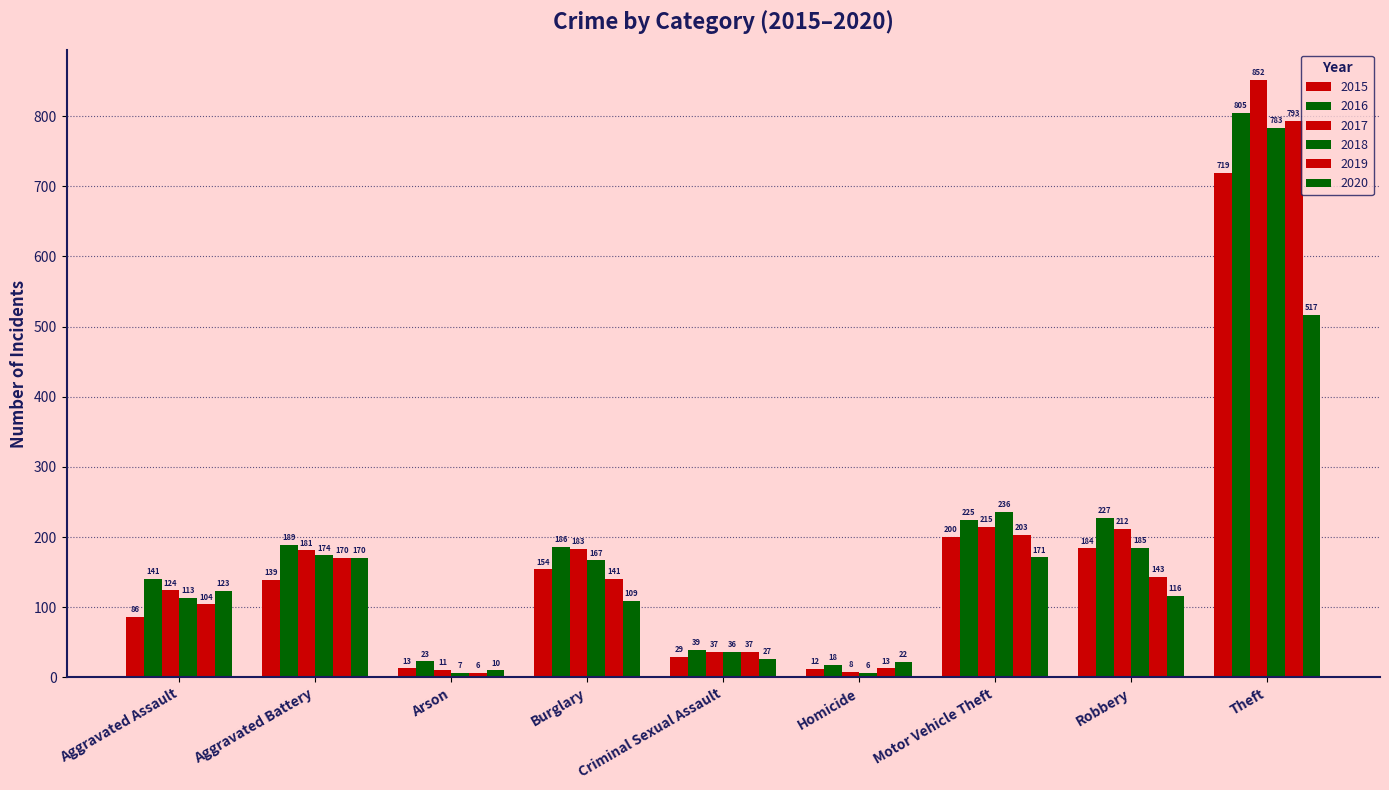

Does the chart contain stacked bars?

No